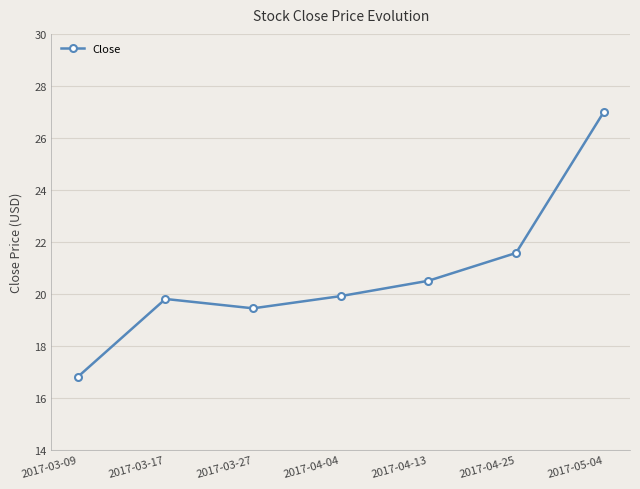

Is it true that the value at 2017-04-04 is 19.9?

True